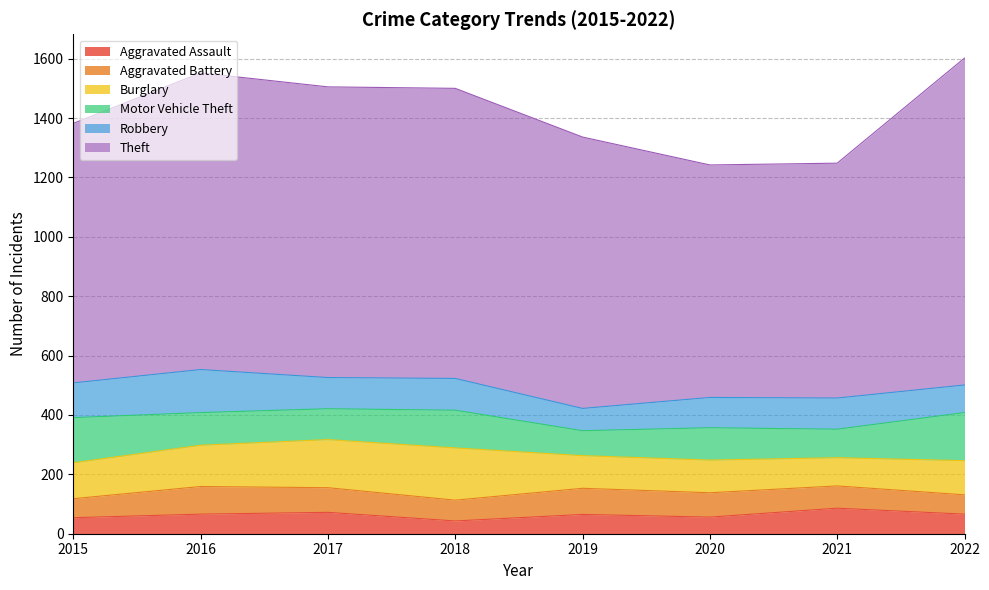

Which category has the highest value across all series?

2022